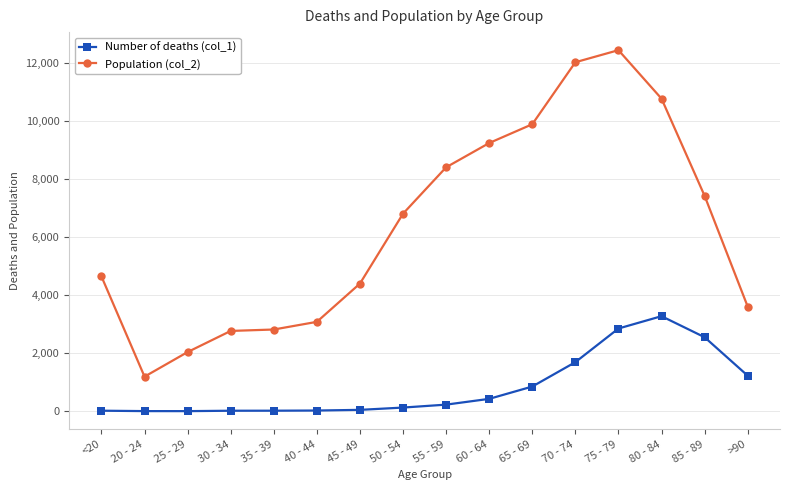

List the series in order of their peak value, lowest first.

Number of deaths (col_1), Population (col_2)